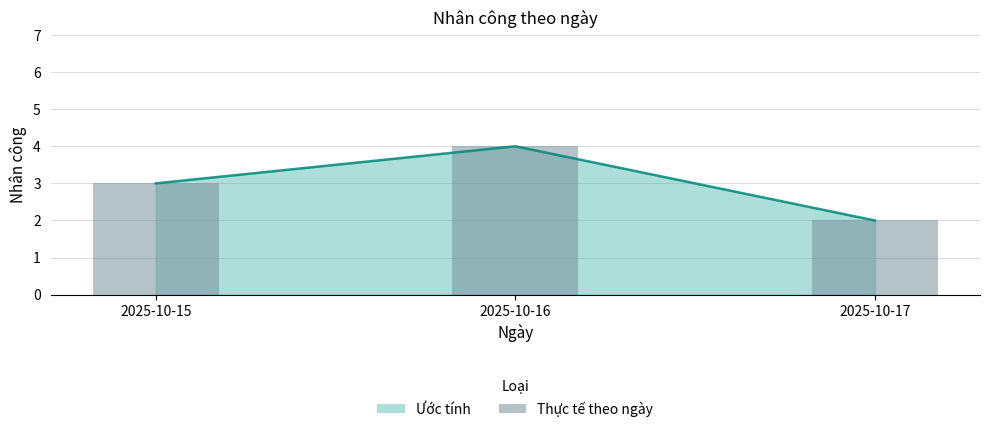

What is the approximate value at 2025-10-15?

3